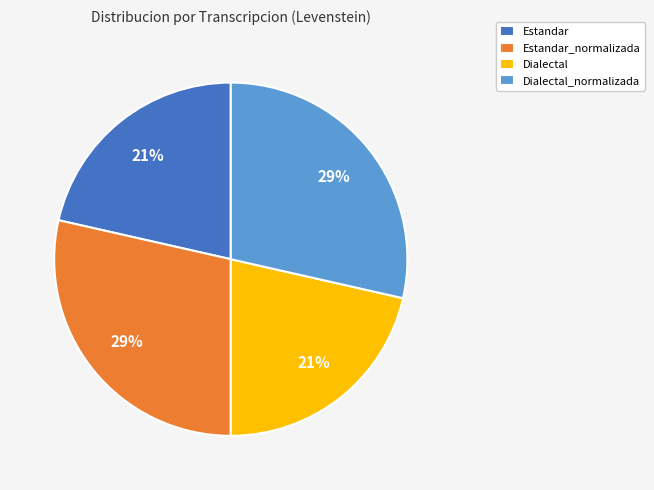

Count the number of slices in the pie.

4